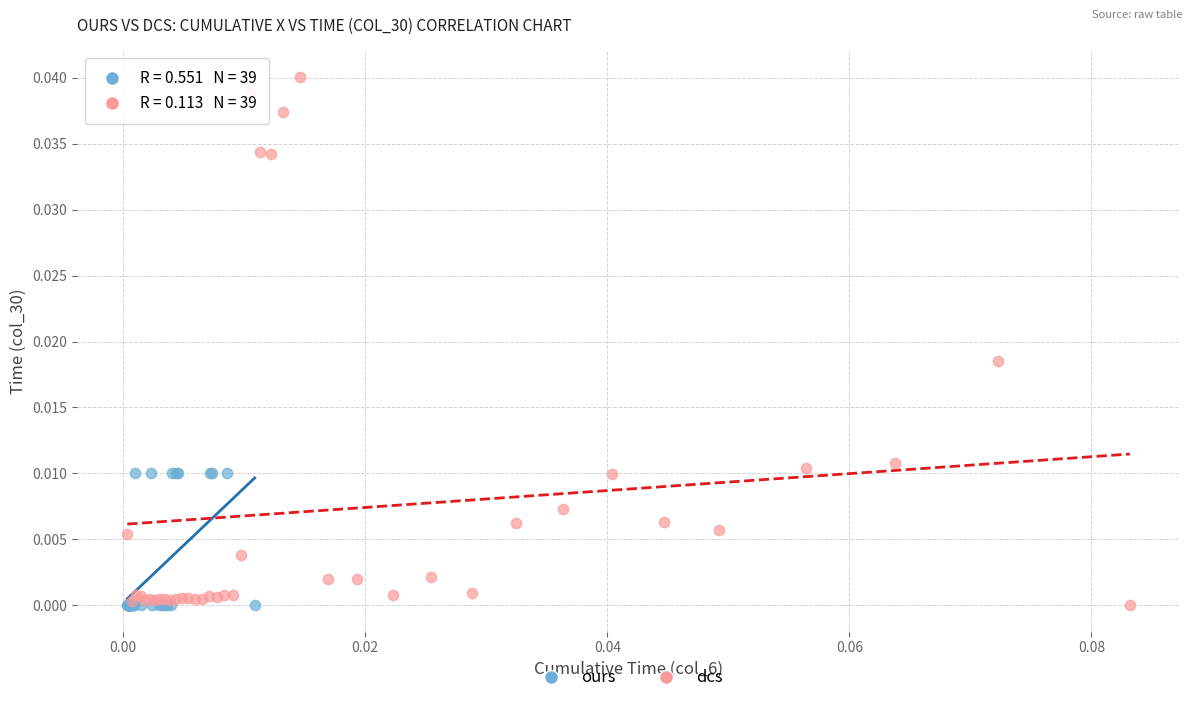

What are all the series names shown in the legend?

ours, dcs